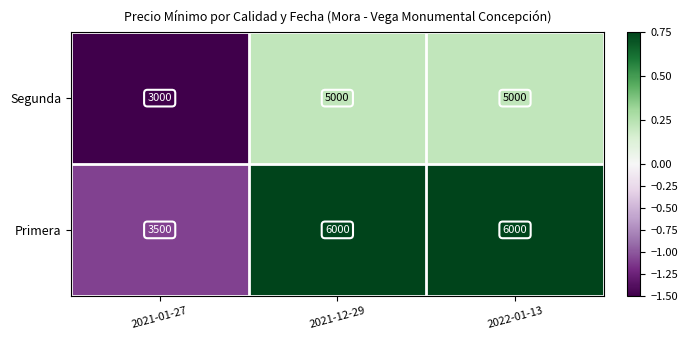

What is the sum of all Segunda values?

13000